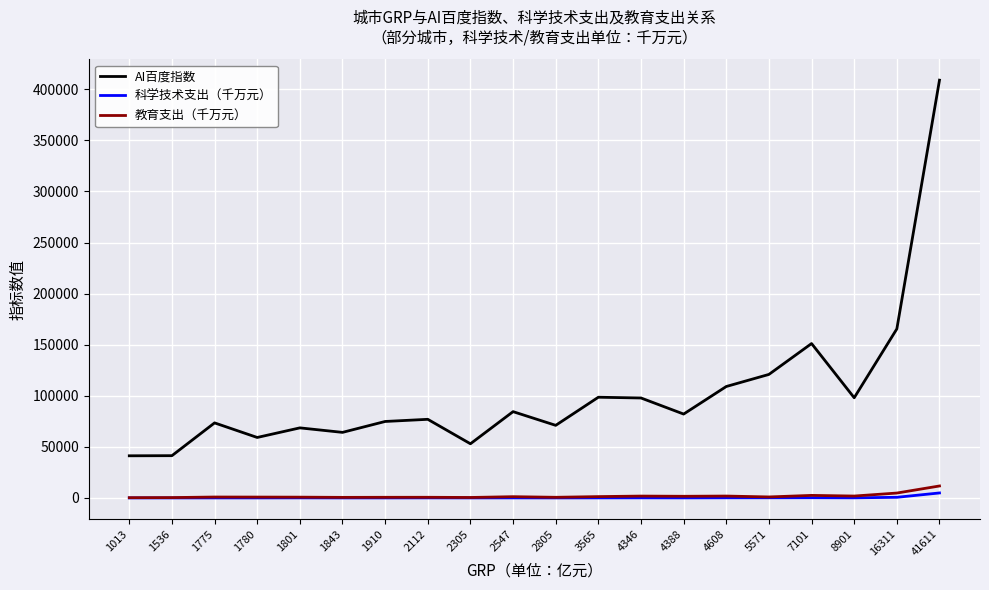

How many values in the 教育支出（千万元） series are below 978?

10